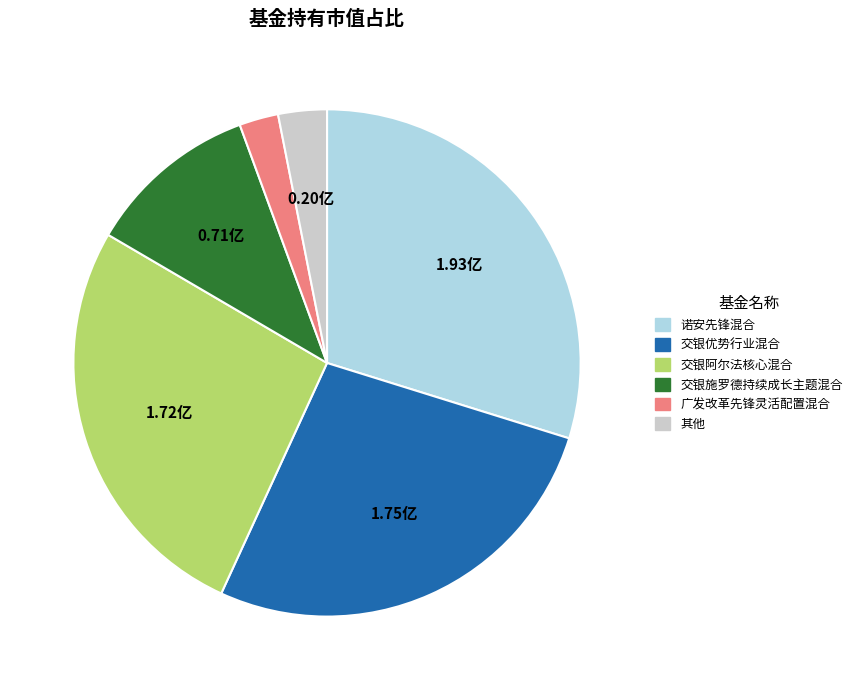

Do 交银优势行业混合 and 其他 together represent more than half of the pie?

No